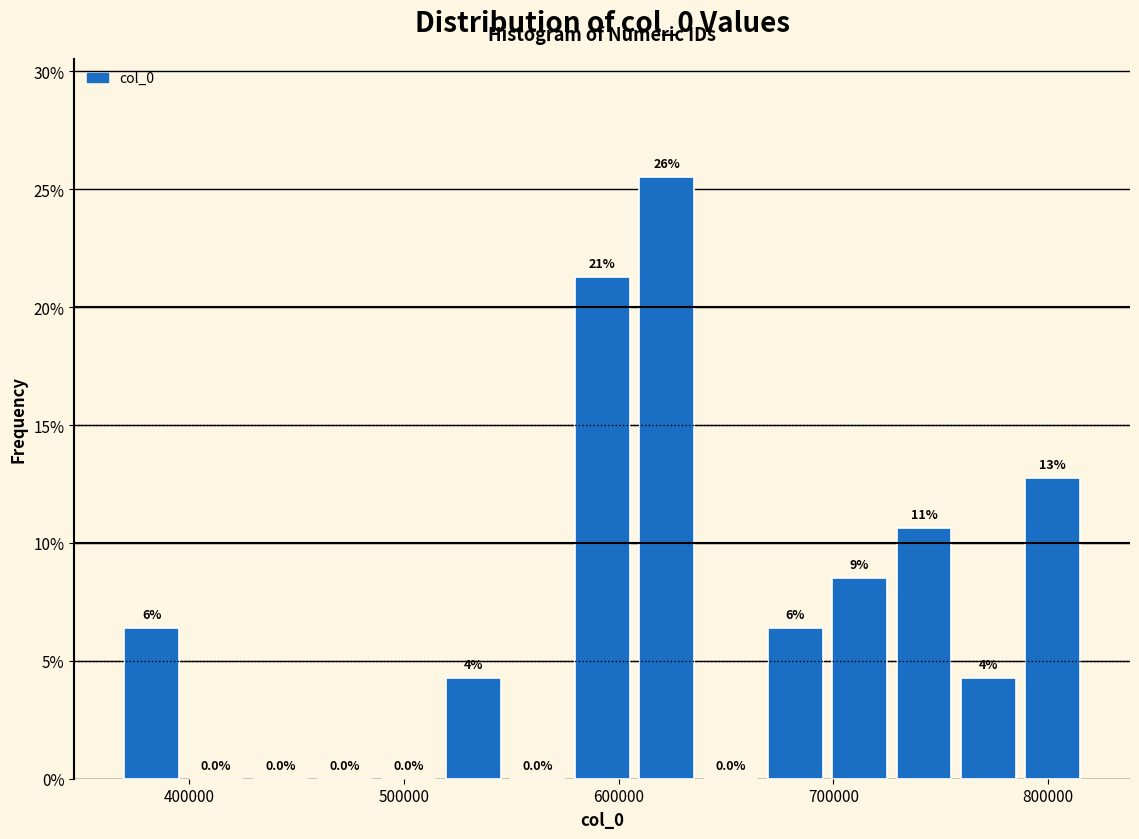

Read against the x-axis, roughly where is the centre of the tallest bar?

620000